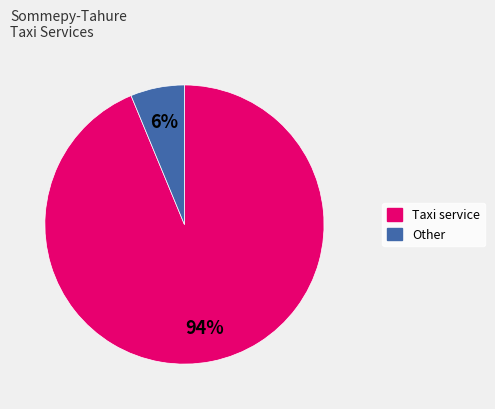

Do Taxi service and Other together represent more than half of the pie?

Yes